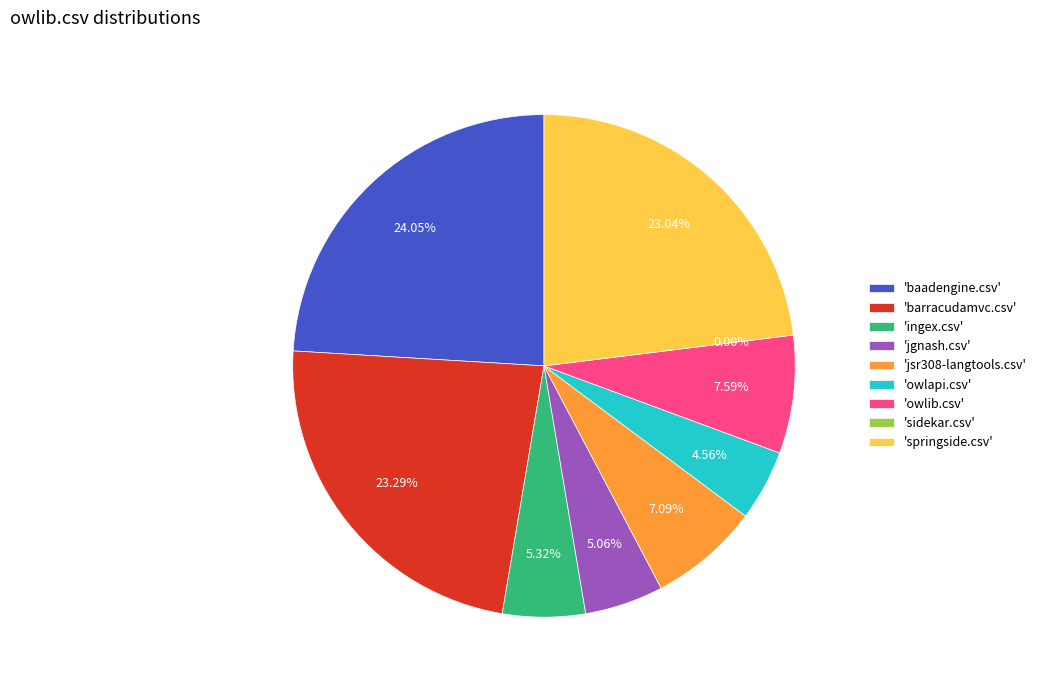

Is it true that ingex.csv is 11% of the pie?

False